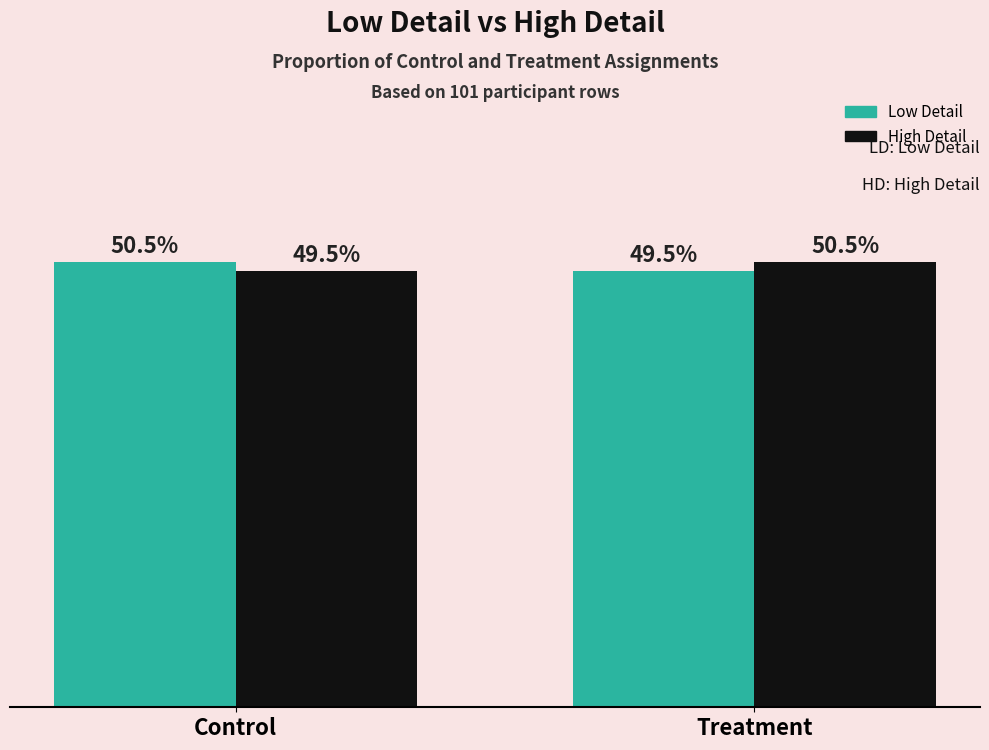

At which label does Low Detail first exceed 50?

Control